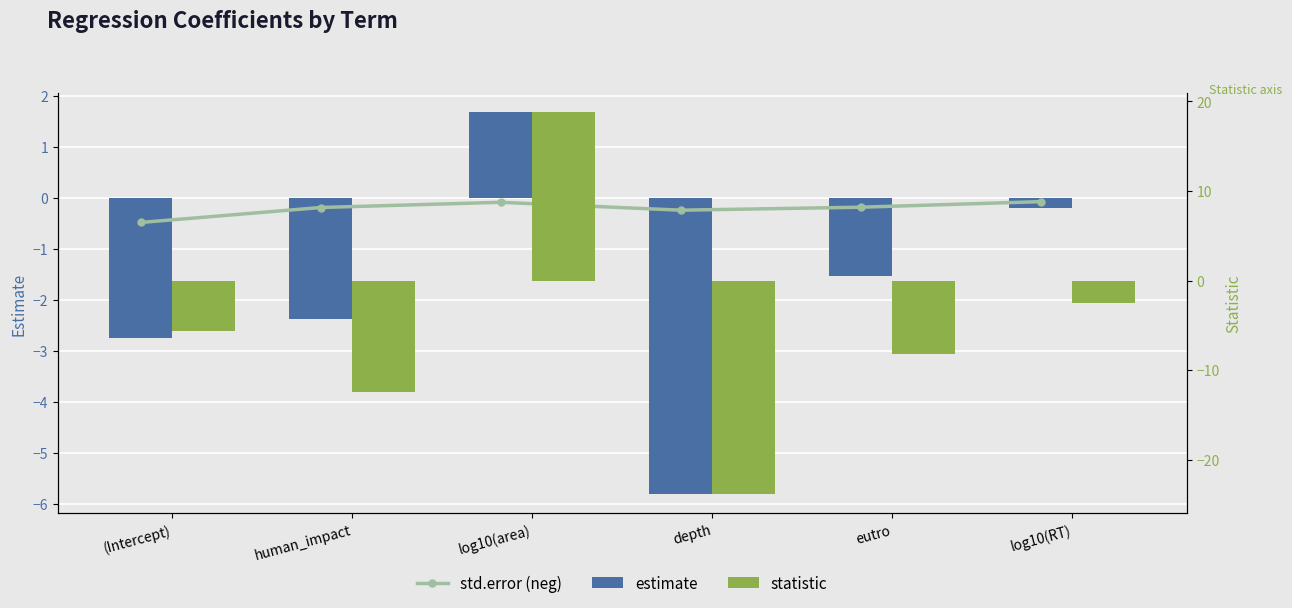

What is the difference between the second highest and second lowest values in the estimate series?

2.6